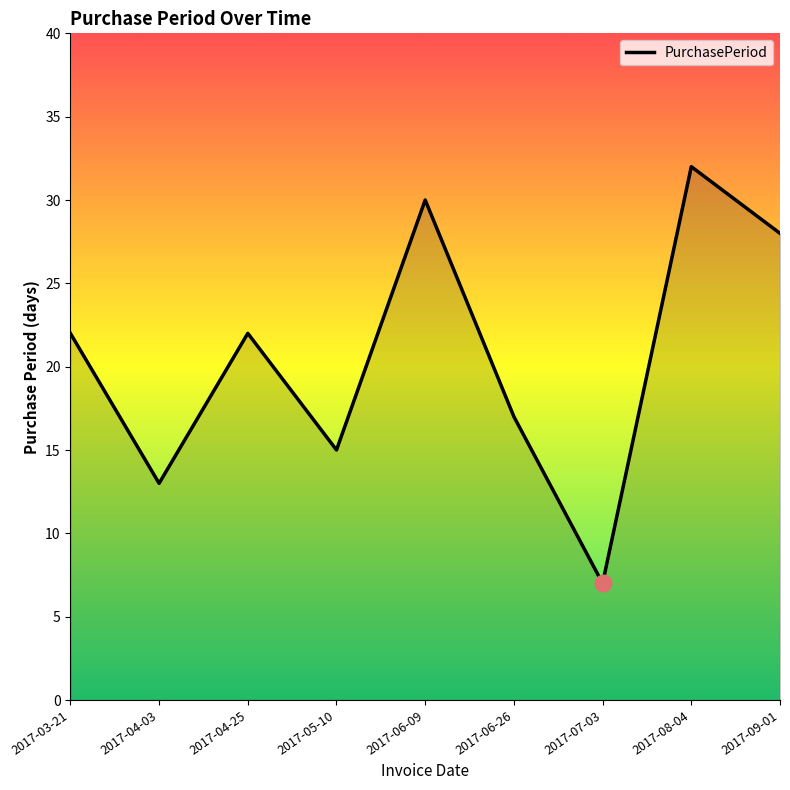

What is the average value?

21